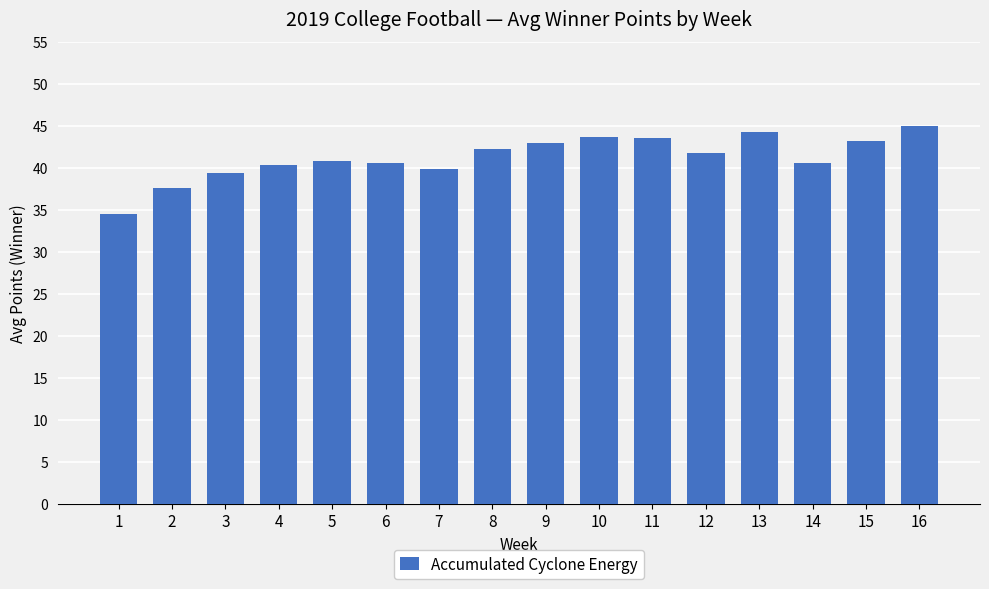

Is it true that the value at 6 is 70.4?

False